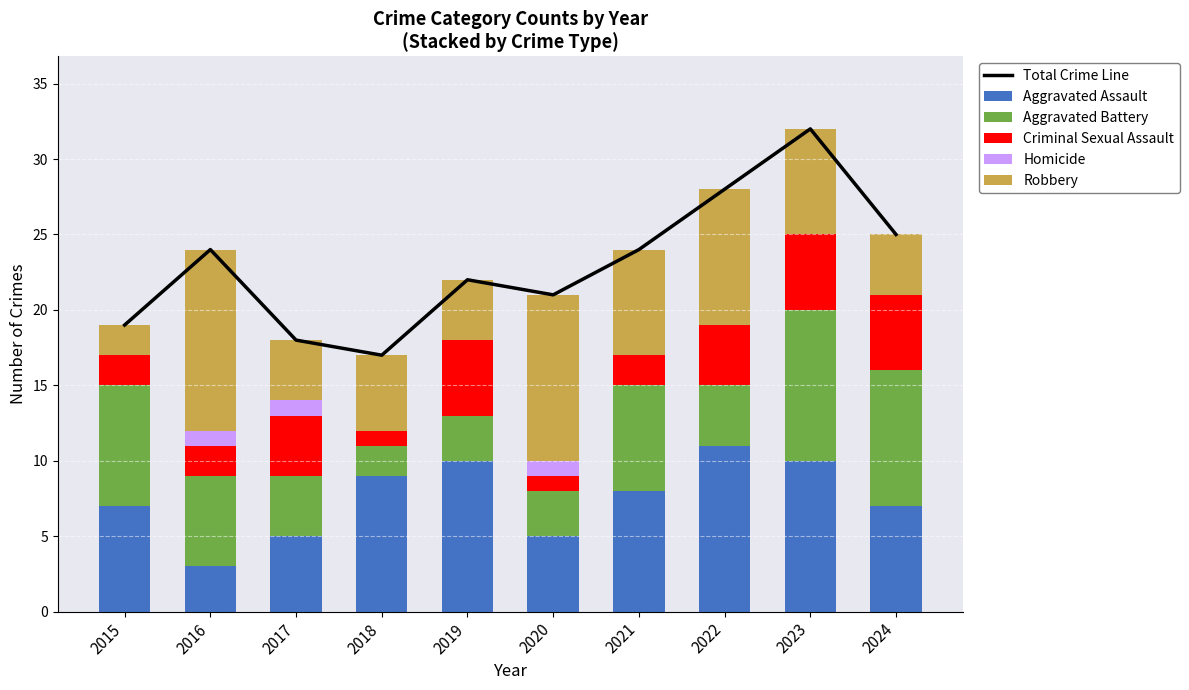

What is the highest value of the Aggravated Assault series?

11